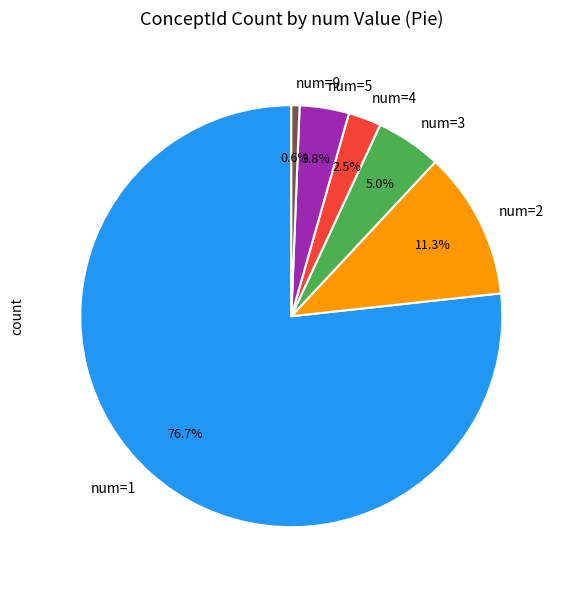

Is there any slice that represents more than half of the pie?

Yes